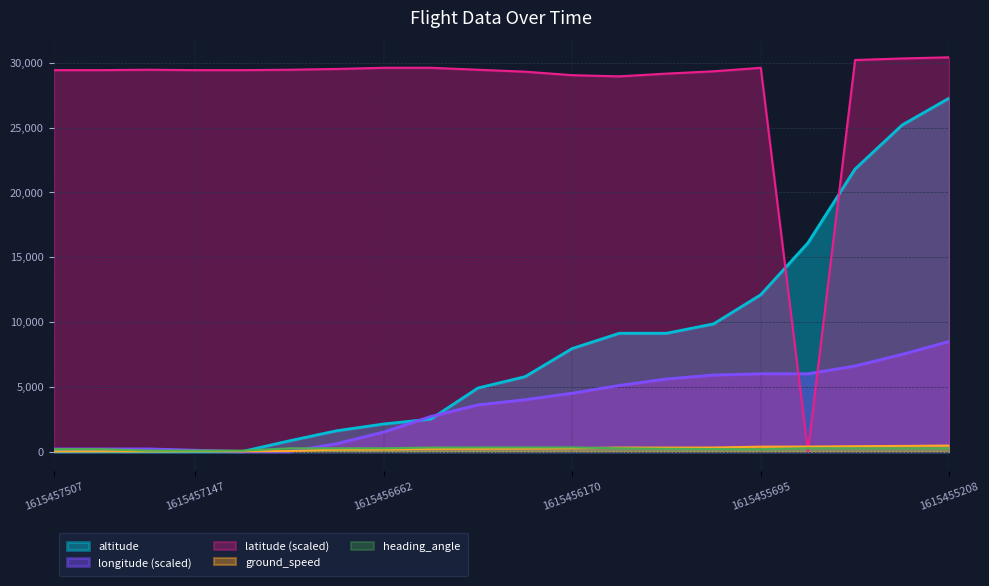

In latitude, how many points are lower than both neighbors (excluding endpoints)?

2